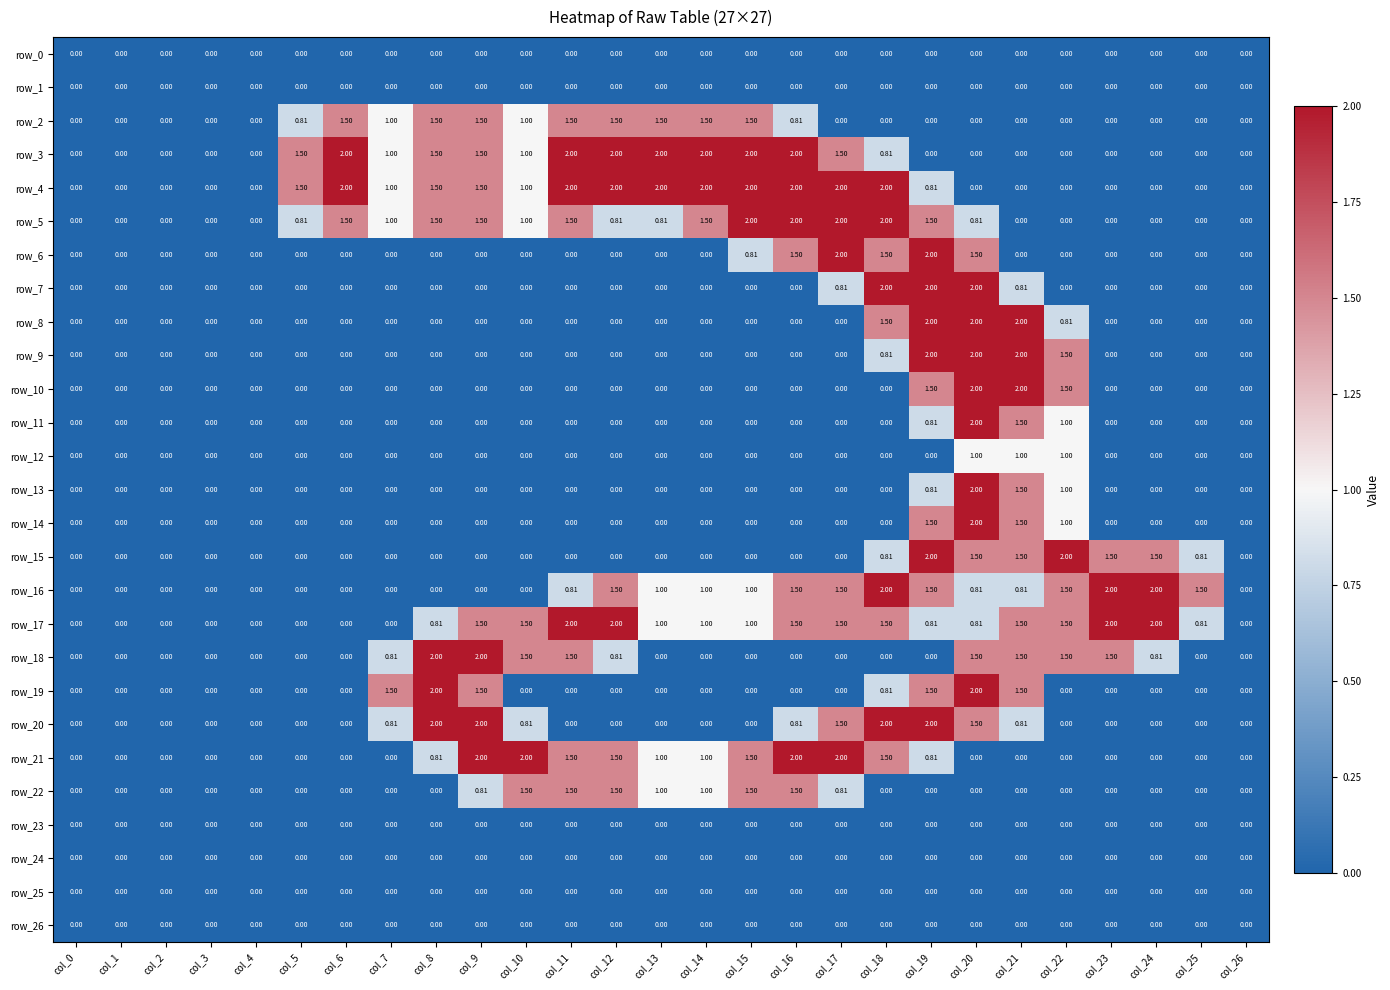

How many distinct data groups are displayed?

27